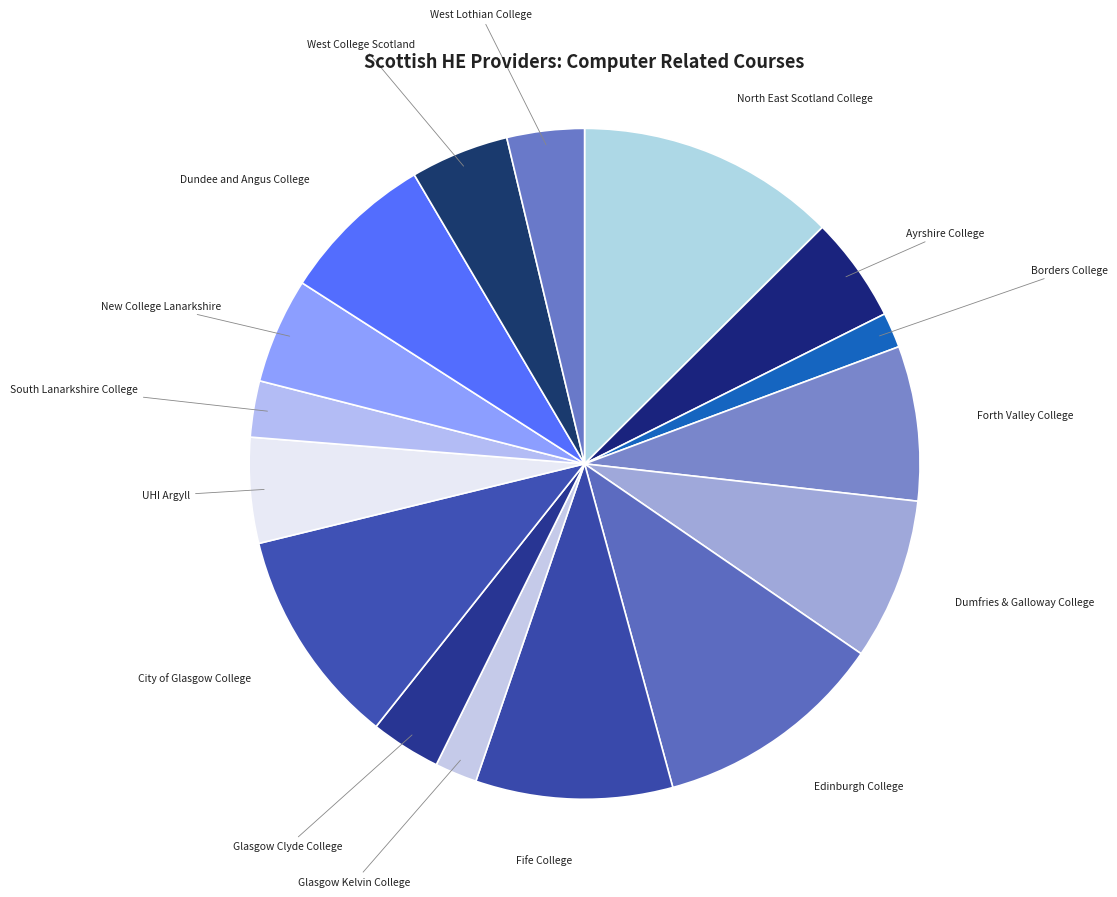

How many segments does this pie chart have?

16